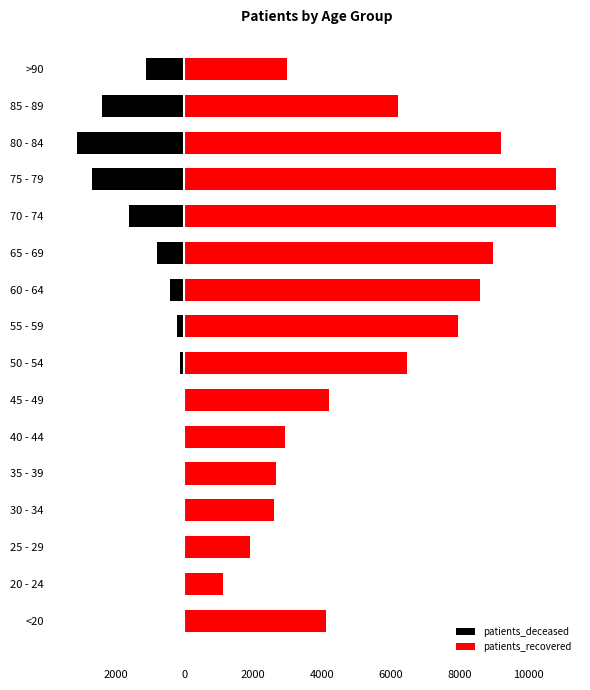

What is the sum of all patients_recovered values?

91577